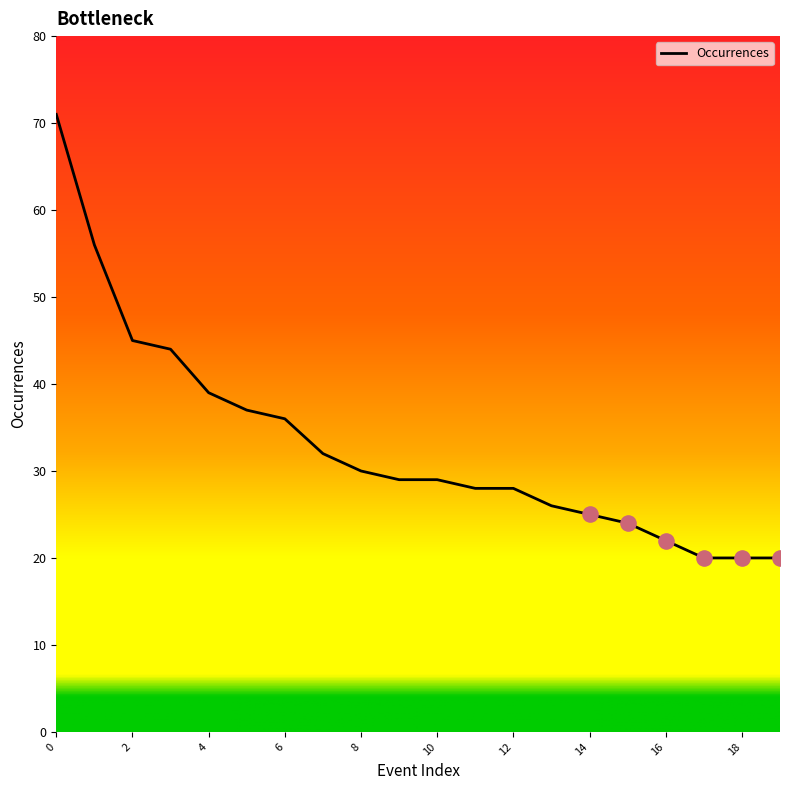

What is the minimum value shown in the chart?

20